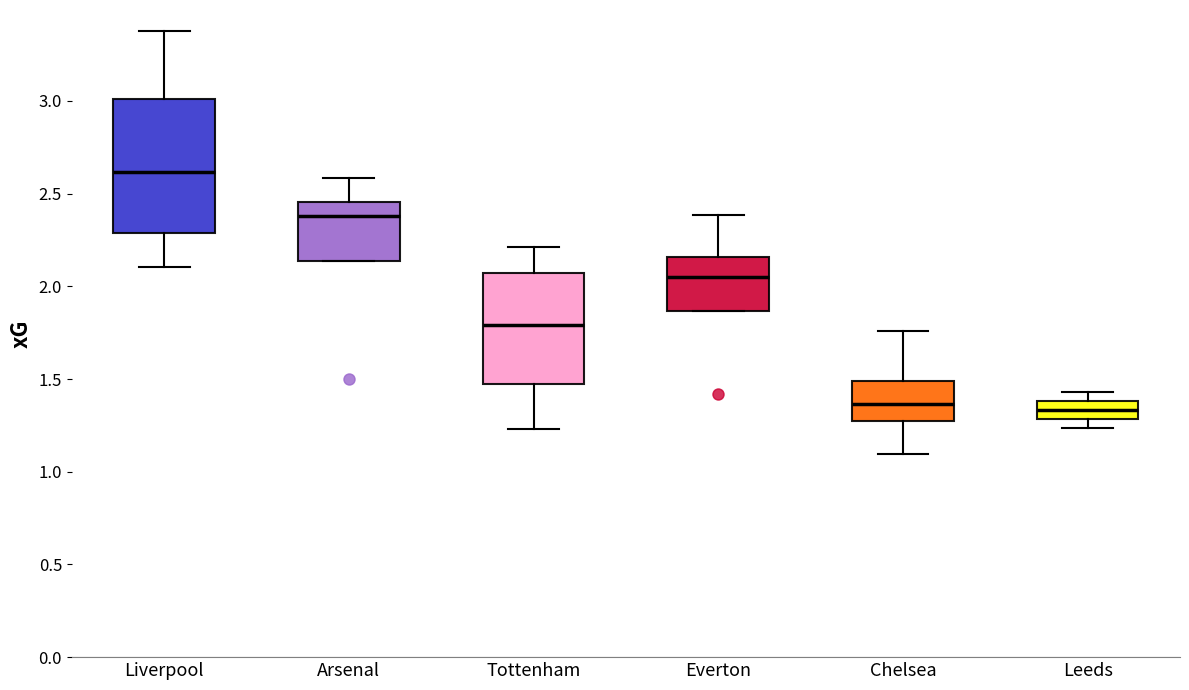

Where is the upper edge of the box for Arsenal on the y-axis? The values are not printed on the chart, so give them approximately, as read against the axis.

2.45